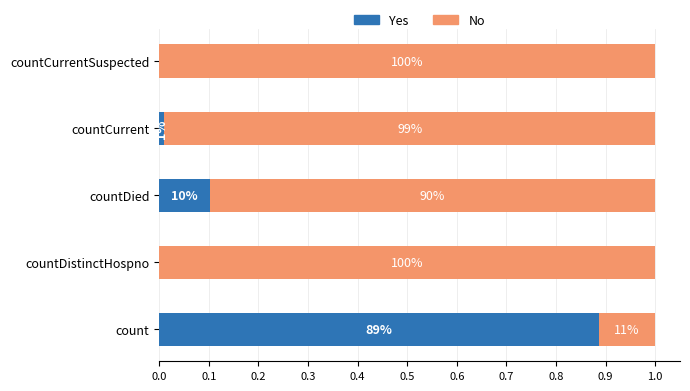

What are all the series names shown in the legend?

Yes, No